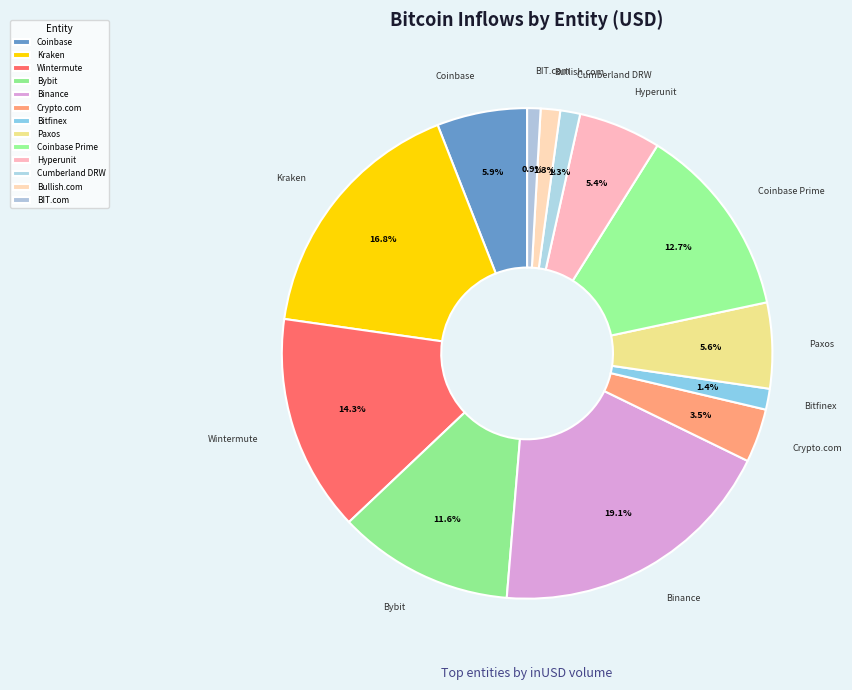

Between Paxos and Bitfinex, which is larger?

Paxos